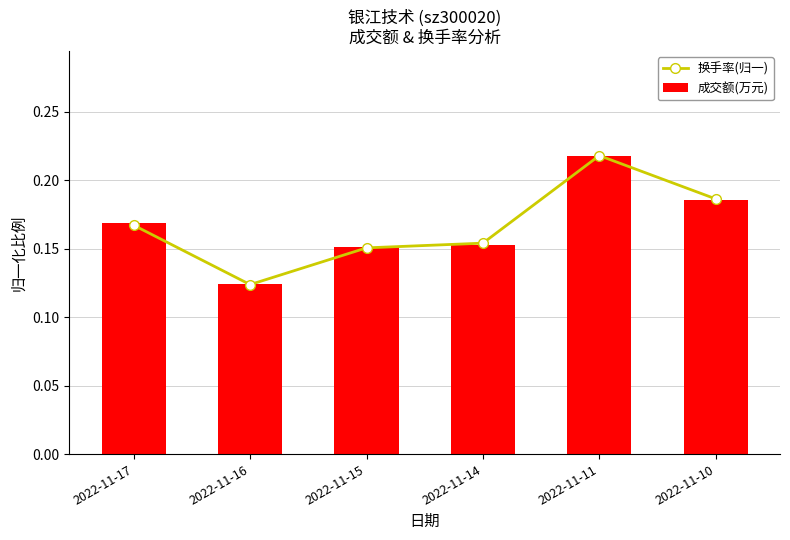

True or false: 换手率(归一) has a value of 0.1 at 2022-11-16.

True